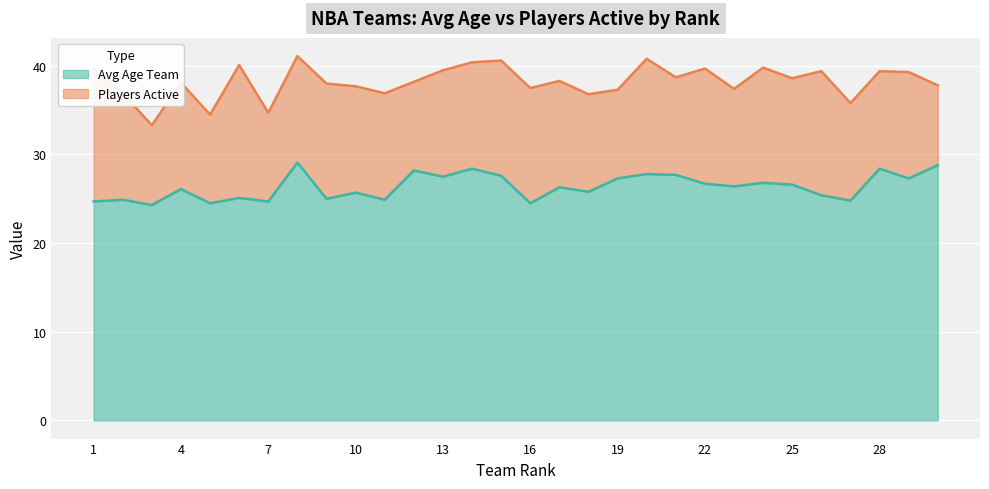

What is the difference between the values at 5 and 15?

3.1